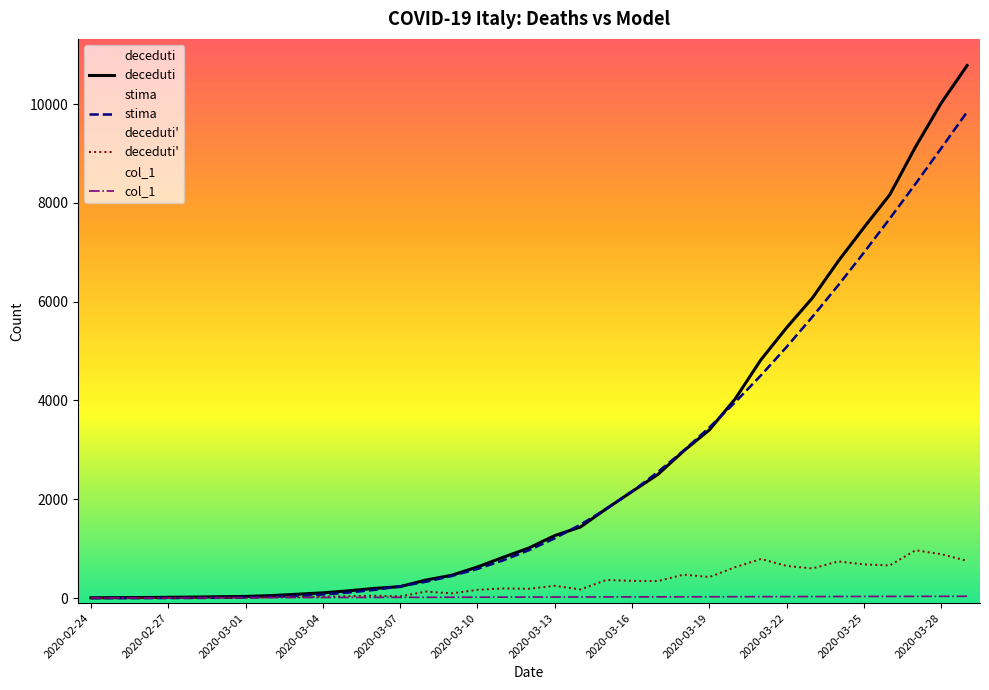

The value of stima at 2020-03-28 is 1883.8. True or false?

False